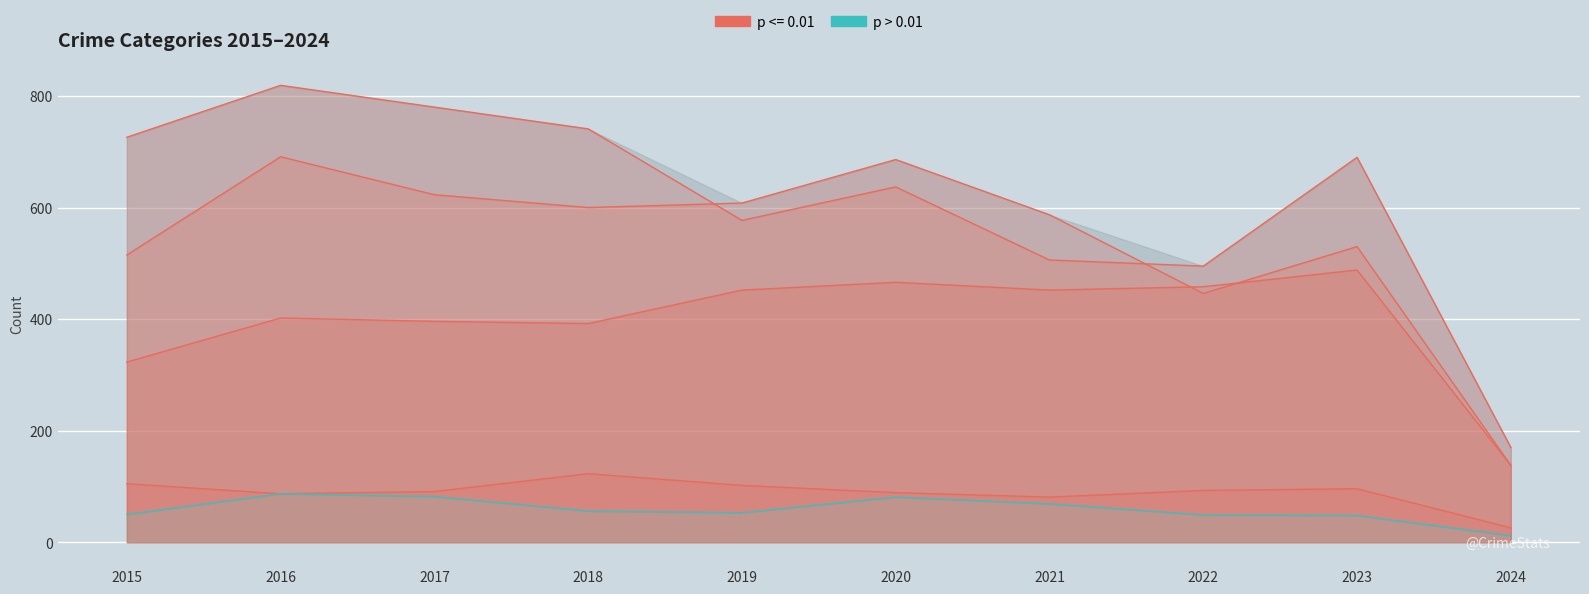

At how many categories does at least one series exceed 121?

10